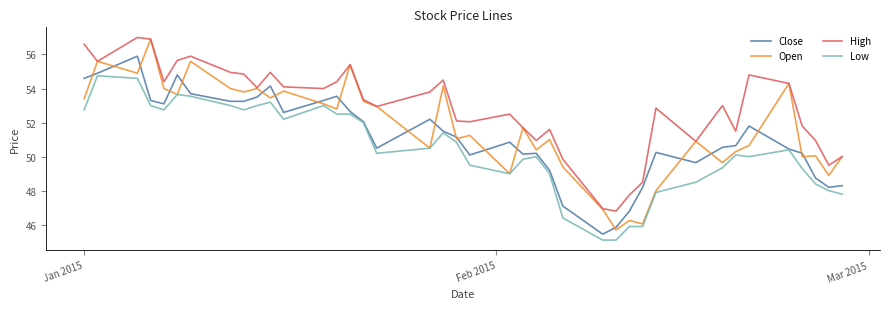

What are all the series names shown in the legend?

Close, Open, High, Low